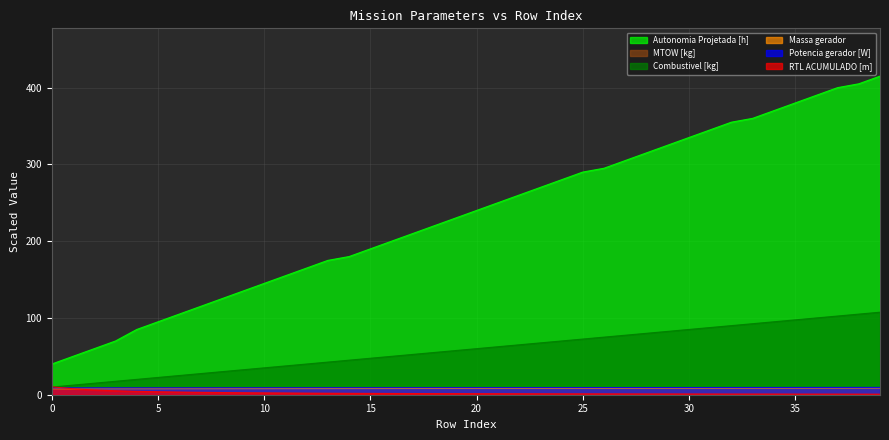

Which has a higher value, 16 or 37?

37